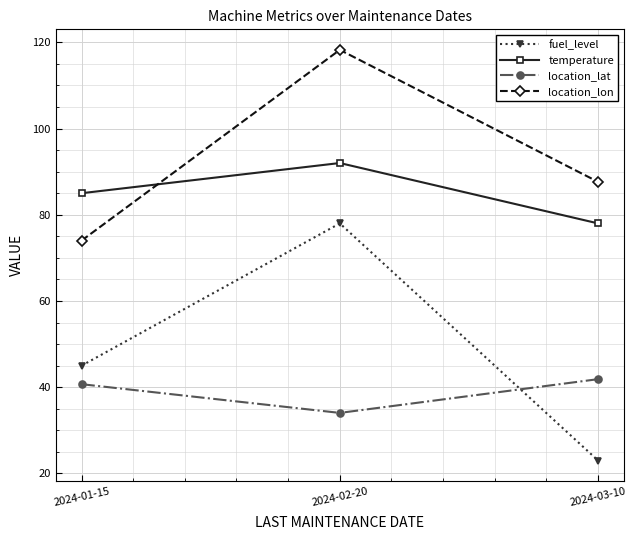

At which label does location_lon reach its peak?

2024-02-20